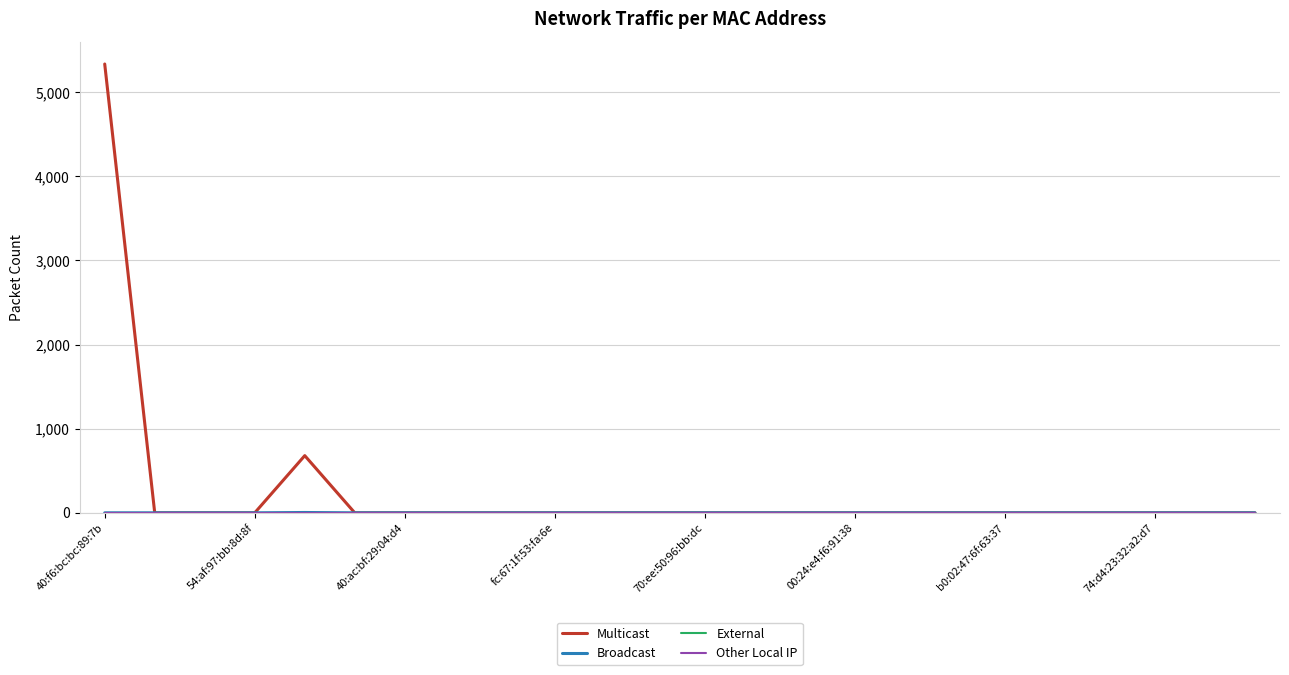

Does the chart have visible grid lines?

Yes